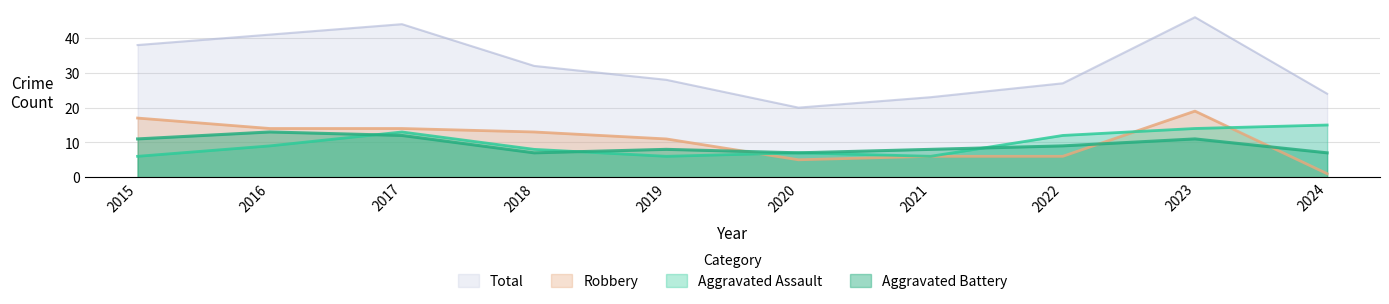

What is the difference between the maximum and minimum values in the Aggravated Battery series?

6